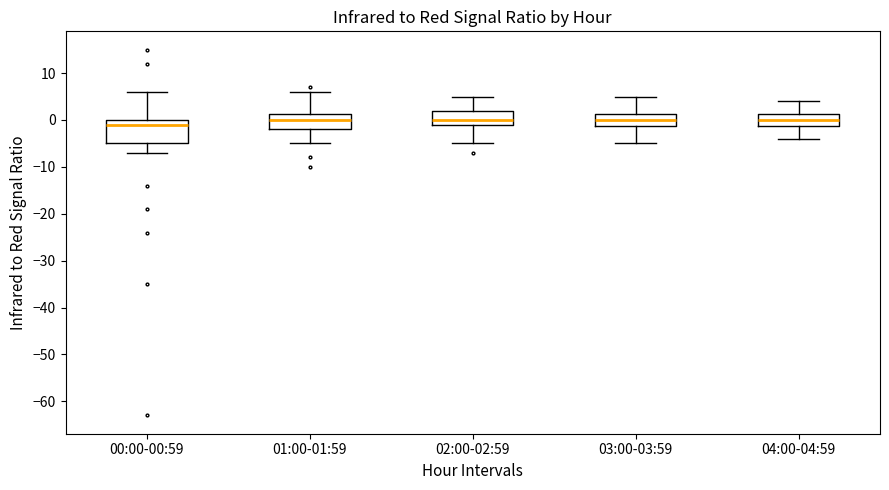

Where is the lower edge of the box for 04:00-04:59 on the y-axis? The values are not printed on the chart, so give them approximately, as read against the axis.

-1